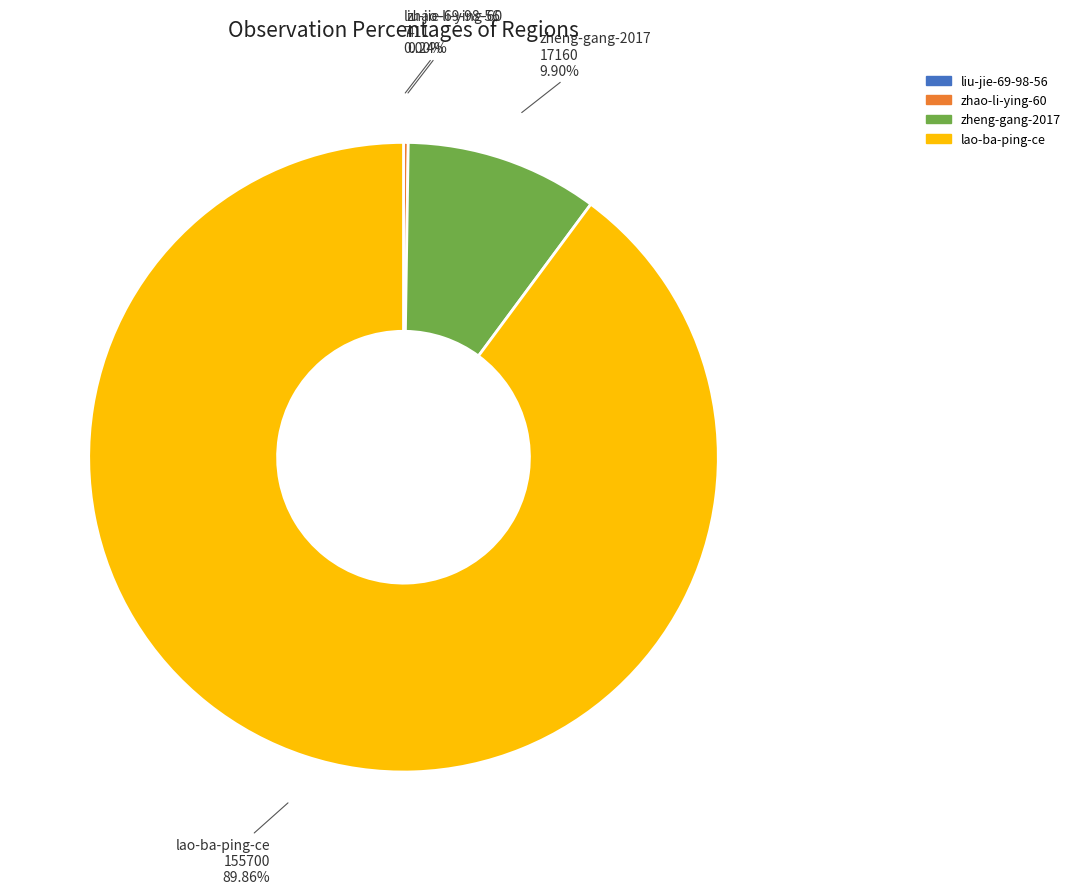

Approximately how many times larger is the value at lao-ba-ping-ce compared to zheng-gang-2017?

9.1